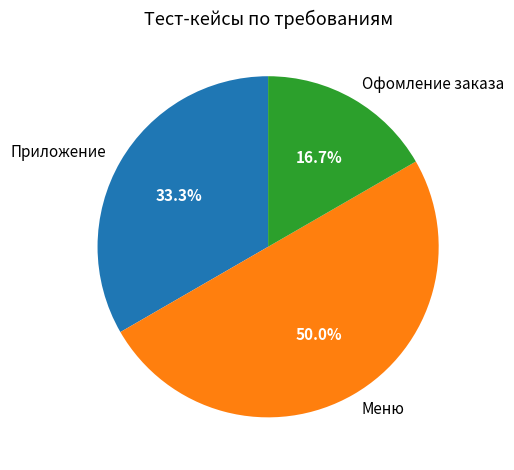

To the nearest percent, what is the combined percentage of Приложение and Офомление заказа?

50%